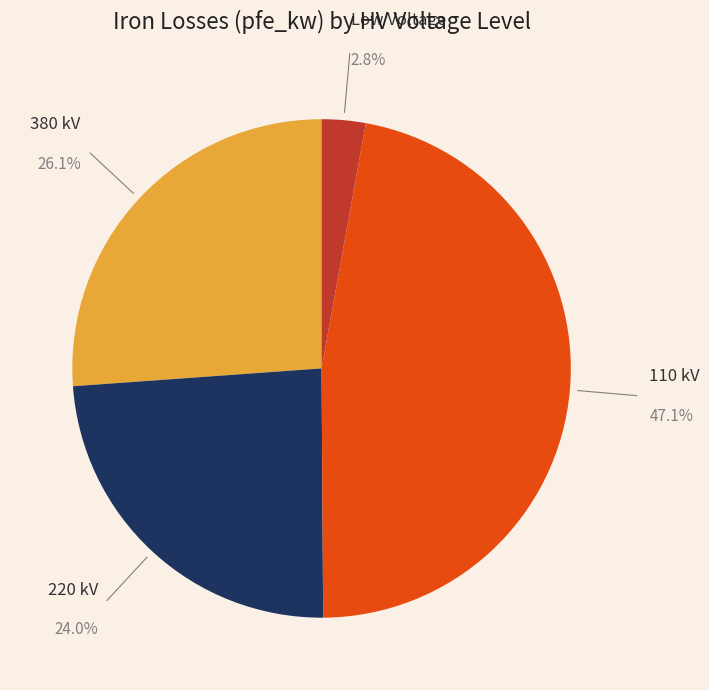

How many segments does this pie chart have?

4